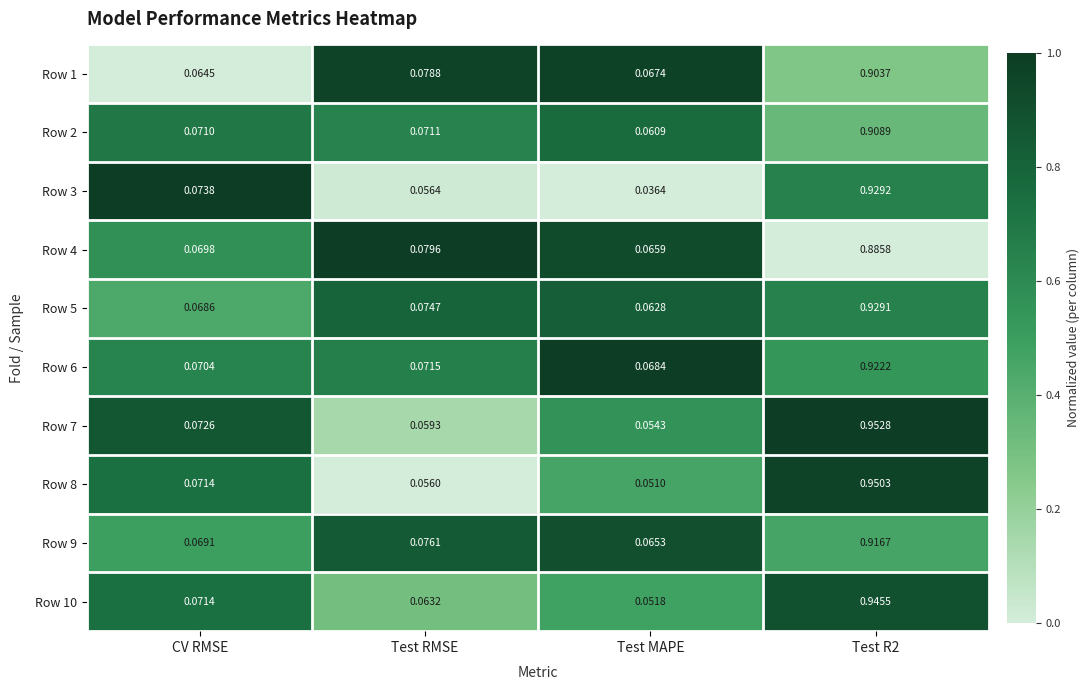

At which label is Row 10 closest to 0?

Test MAPE